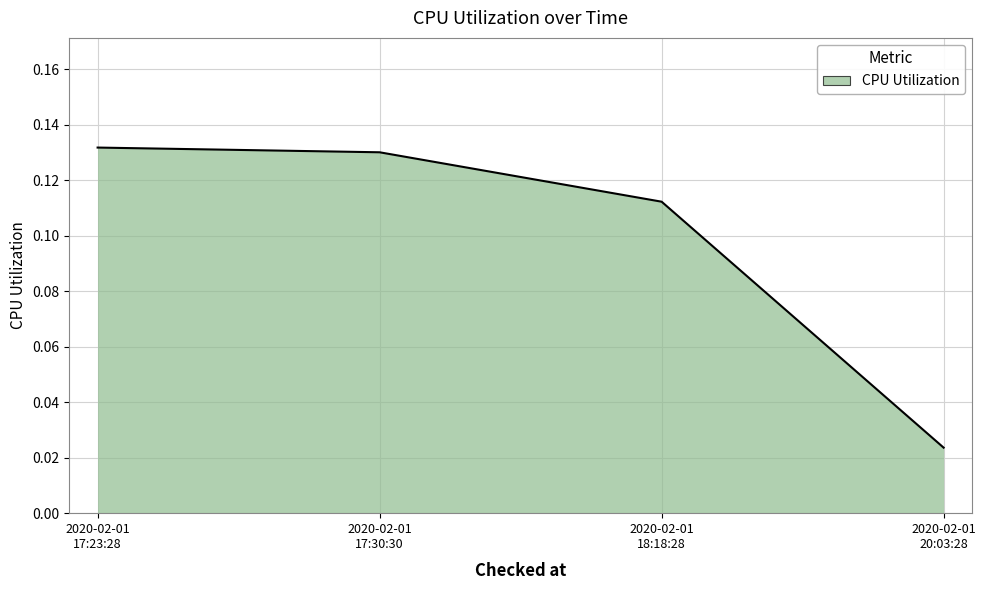

Count the values in the range 0 to 1.

4